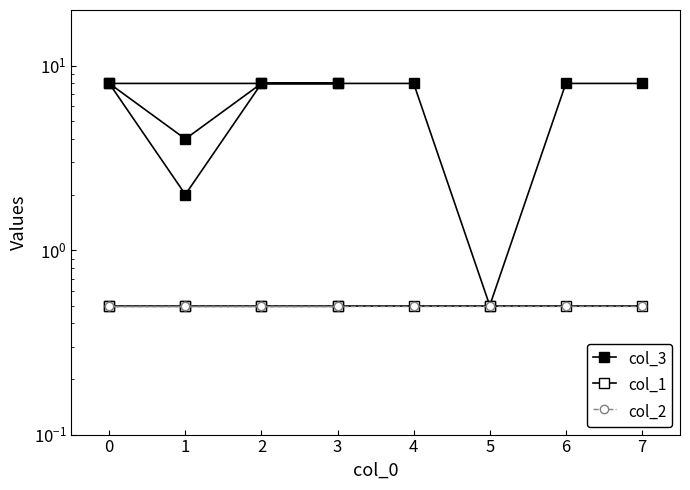

True or false: col_3 has more than 1 points higher than both neighbors.

False